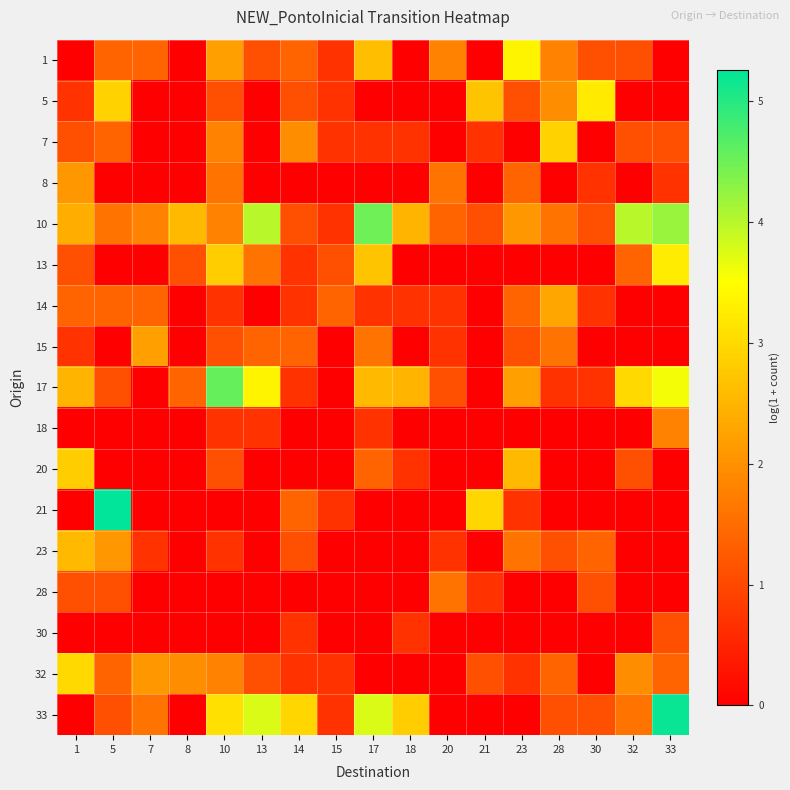

At which category is the sum across all series the highest?

10